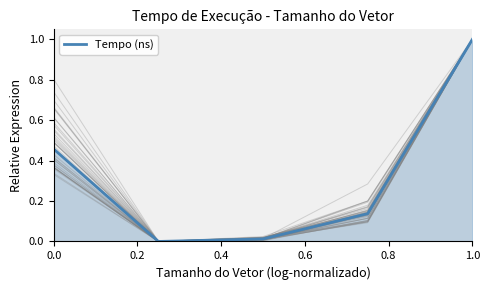

True or false: Tempo (ns) has a value of 1.6 at 1.0.

False